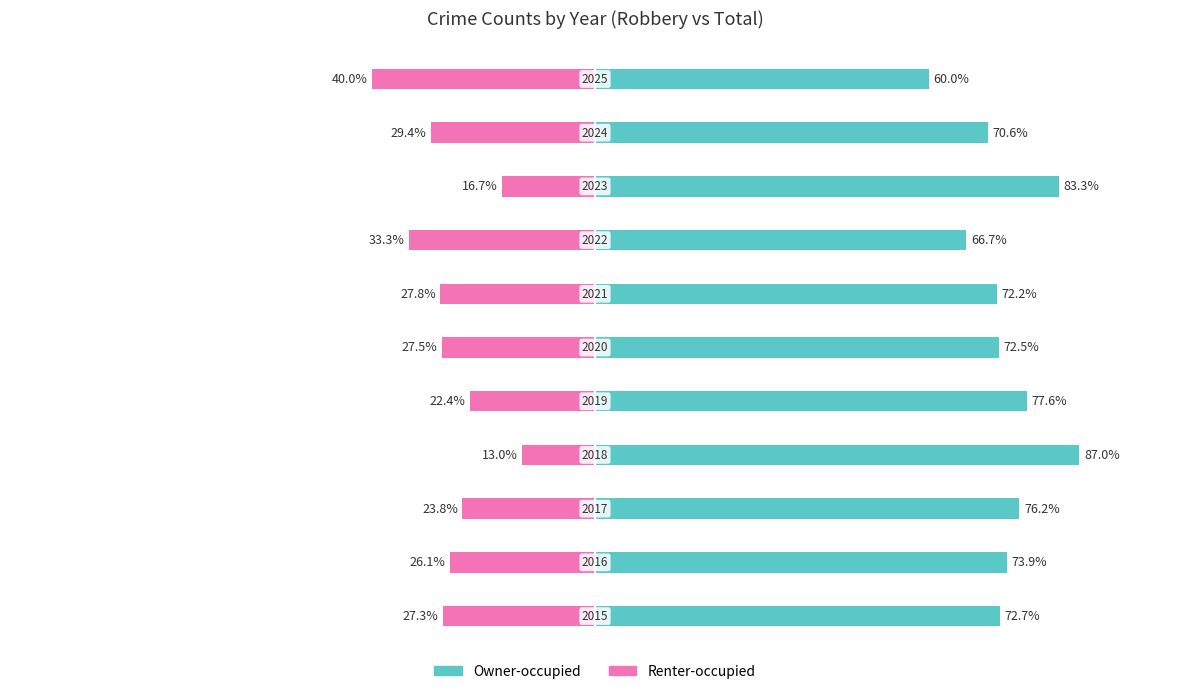

Between 4 and 8, which series saw the biggest shift?

Owner-occupied